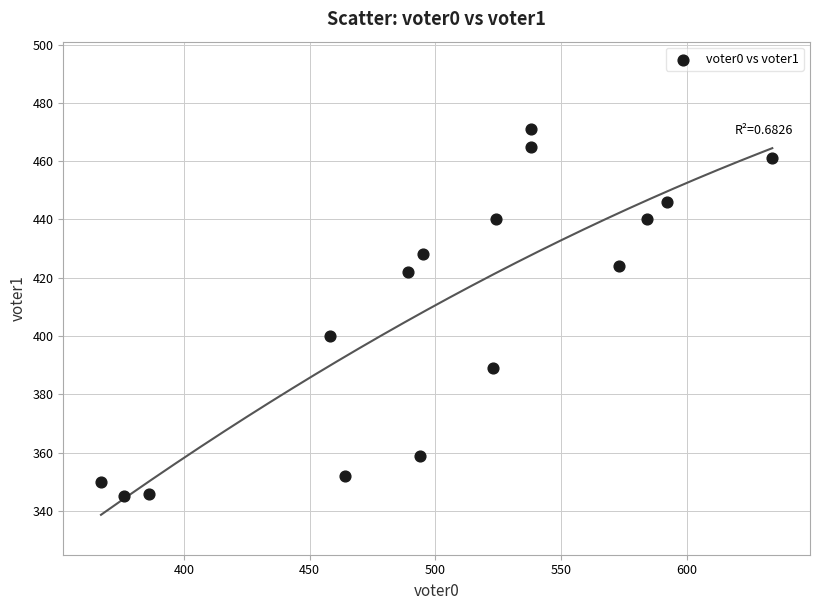

What is the range of Y values (max minus min)?

126